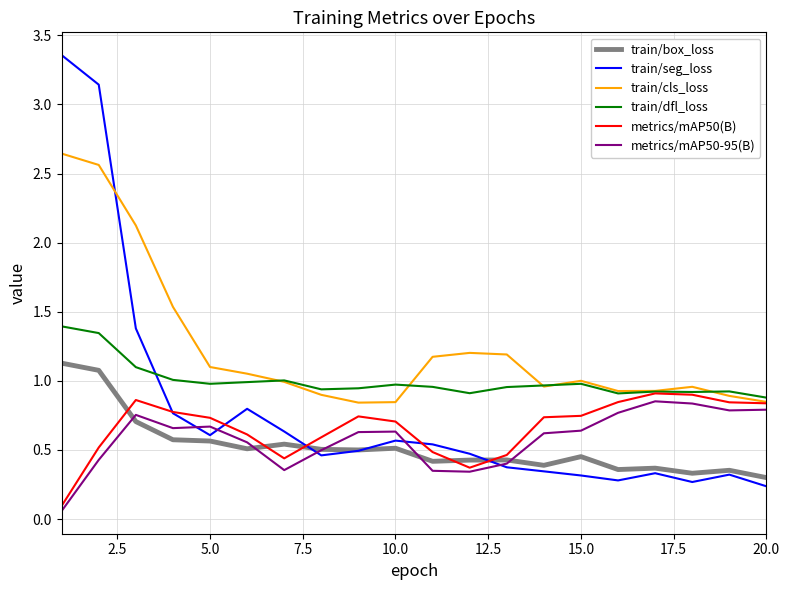

Which series has the widest spread of values?

train/seg_loss